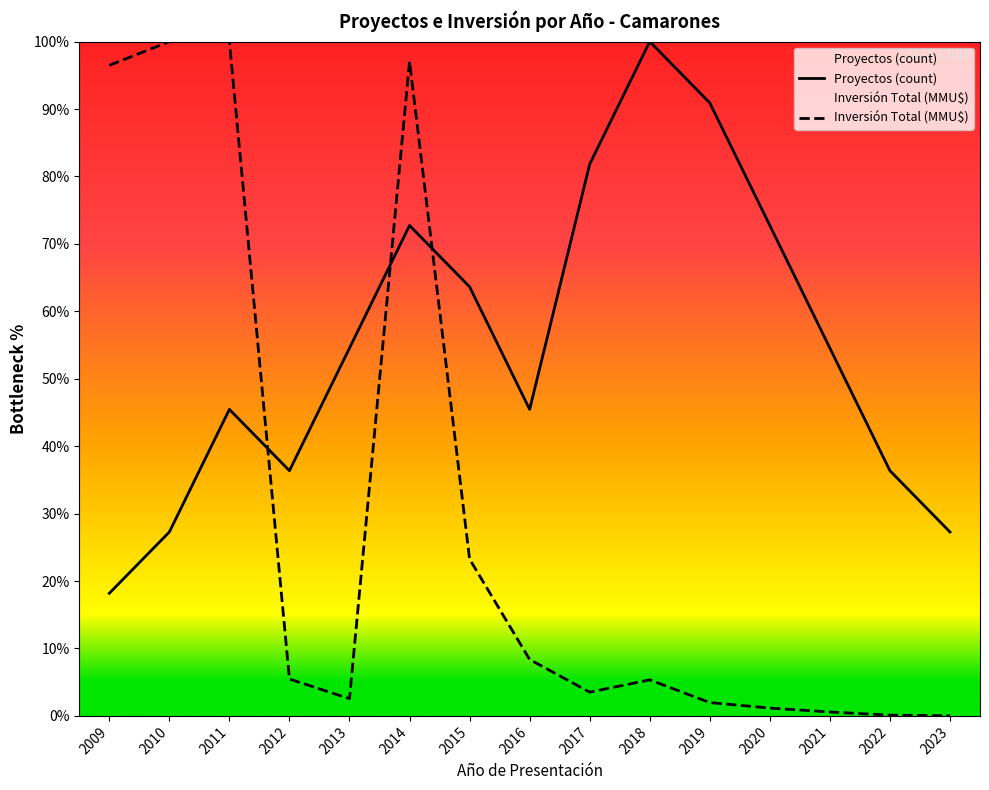

What is the value of the Proyectos (count) point at the 15th from the left?

27.3